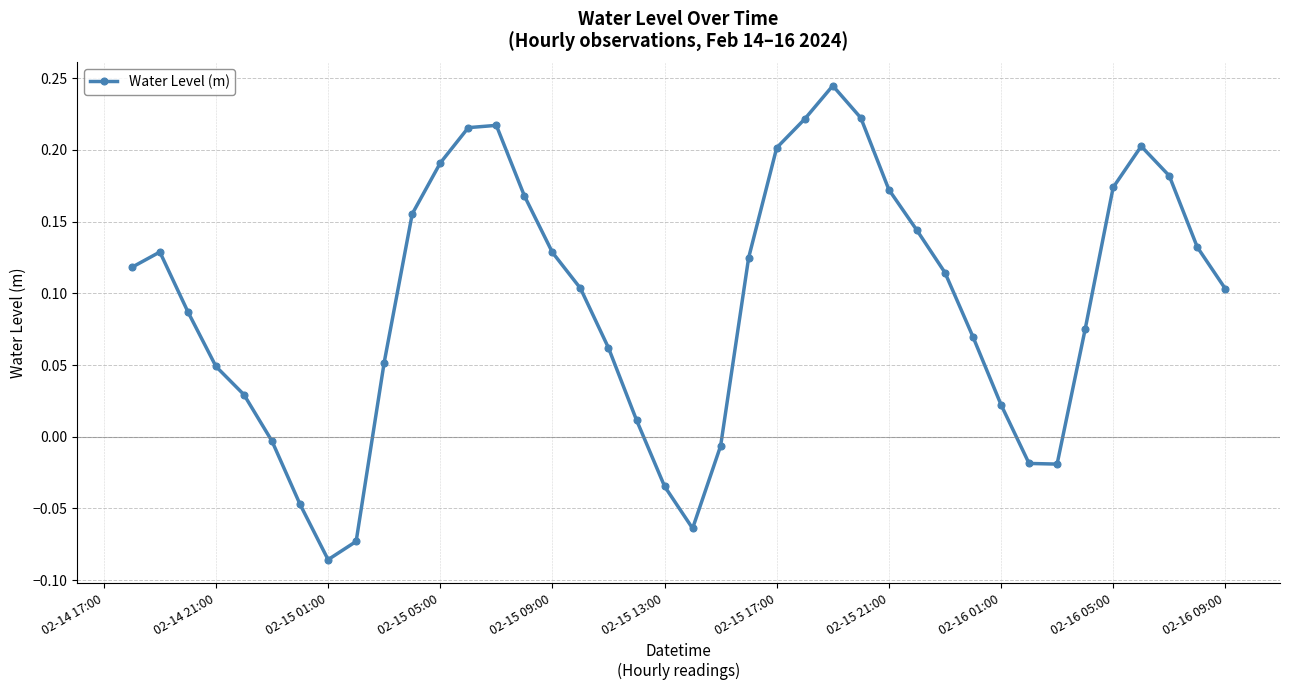

How many interior local valleys (lower than both neighbors) does the data have?

3